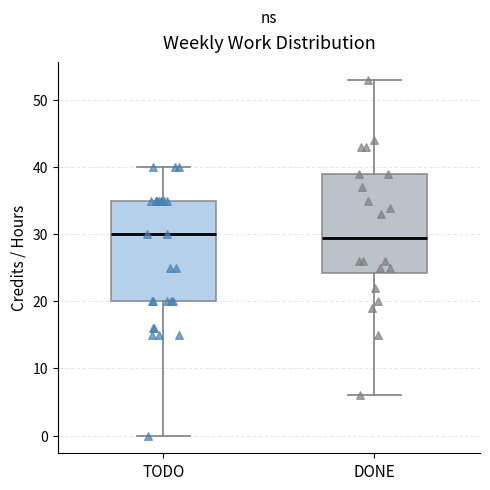

Reading left to right, transcribe this box plot: for each box, give where its median line is, the range the box spans, and where its two whiskers end, as read against the y-axis. The values are not printed on the chart, so give them approximately, as read against the axis.

TODO: median 30, box 20 to 35, whiskers 0 to 40
DONE: median 30, box 24 to 39, whiskers 6 to 53